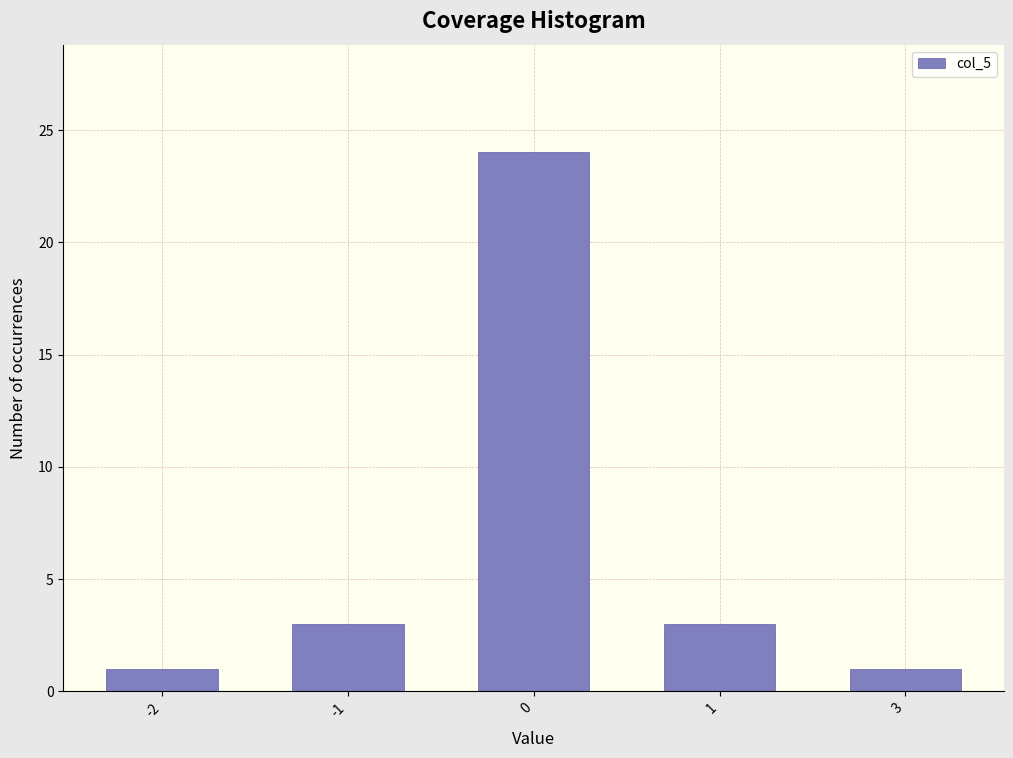

Reading left to right, extract all data points from this chart.

1	3	24	3	1